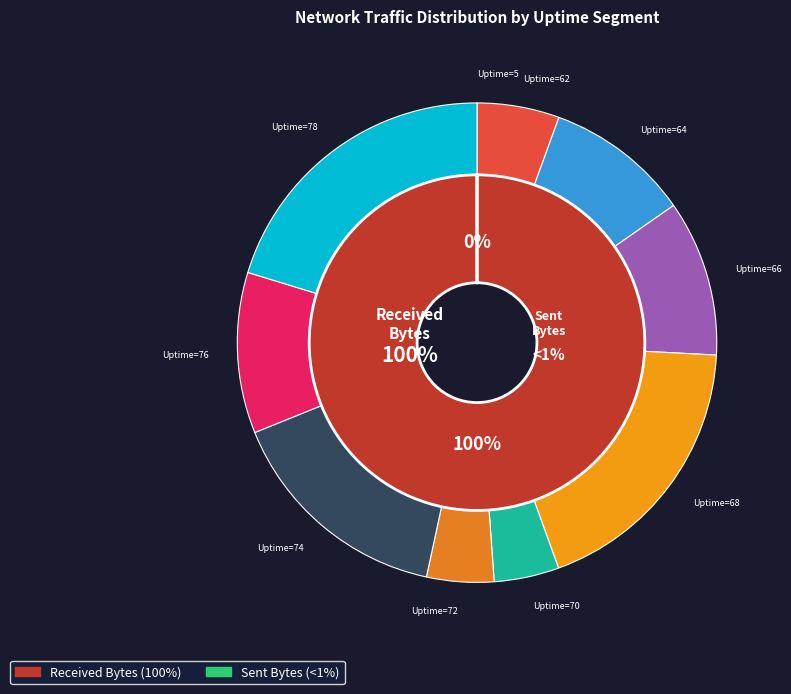

Which slice is the smallest?

Uptime=5